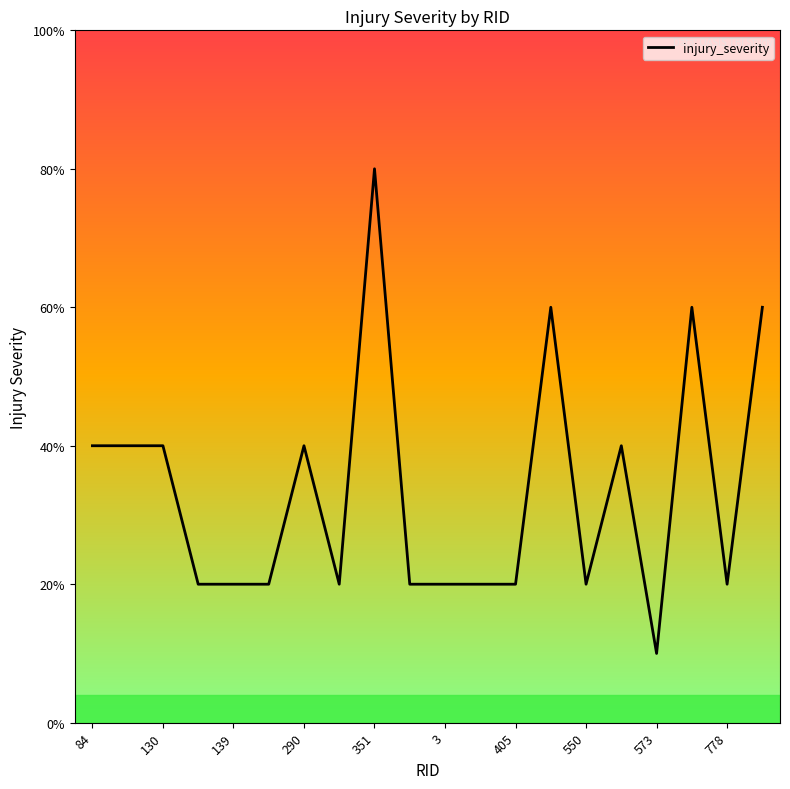

What is the difference between the second highest and minimum values?

2.5